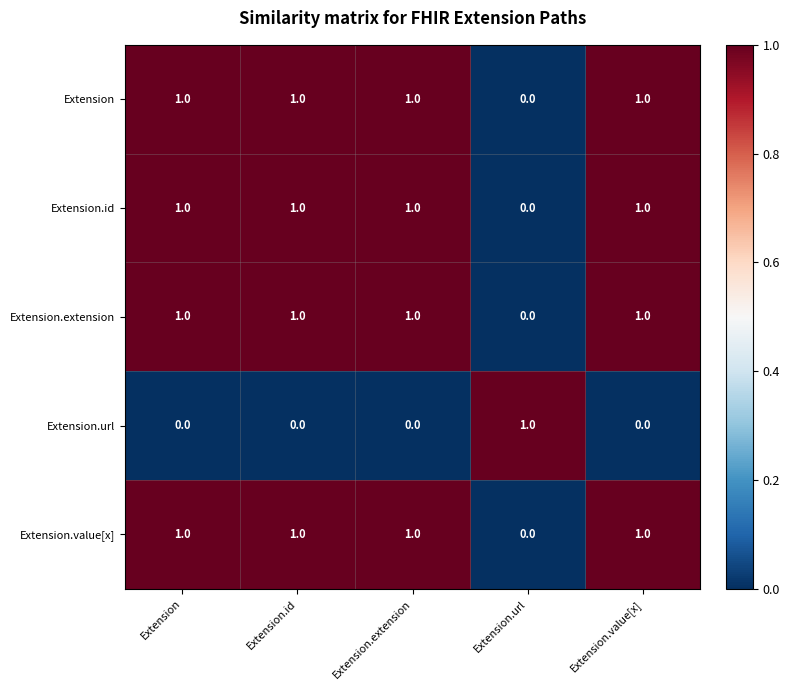

Count the Extension.extension values in the range 1 to 2.

4